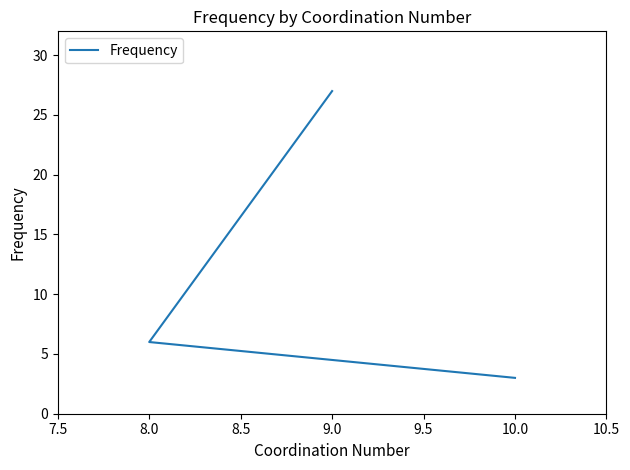

Is this an area chart (filled region under the line)?

No